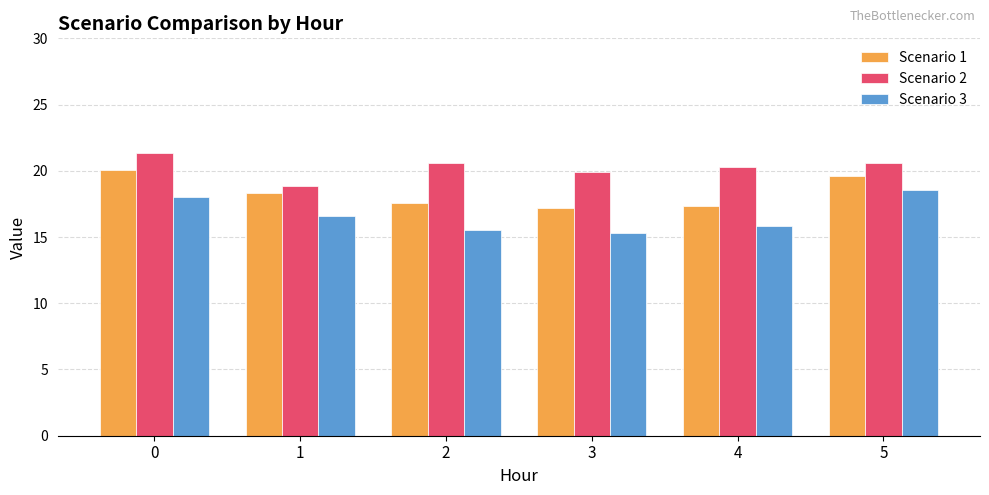

What is the sum of the Scenario 1 values at 0 and 1?

38.4